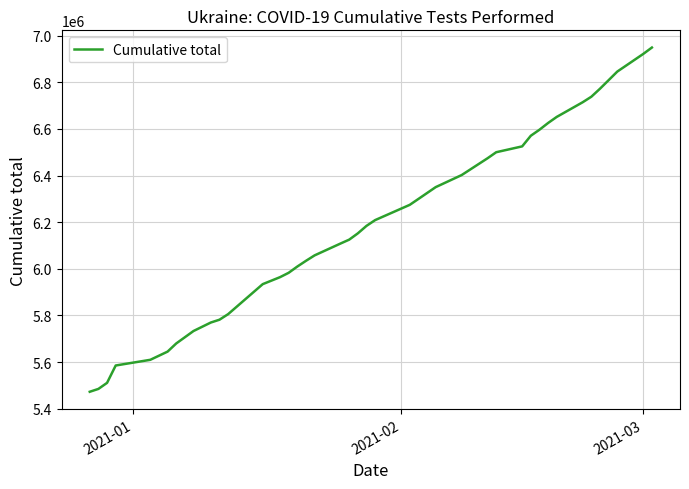

How many lines are shown in the chart?

1